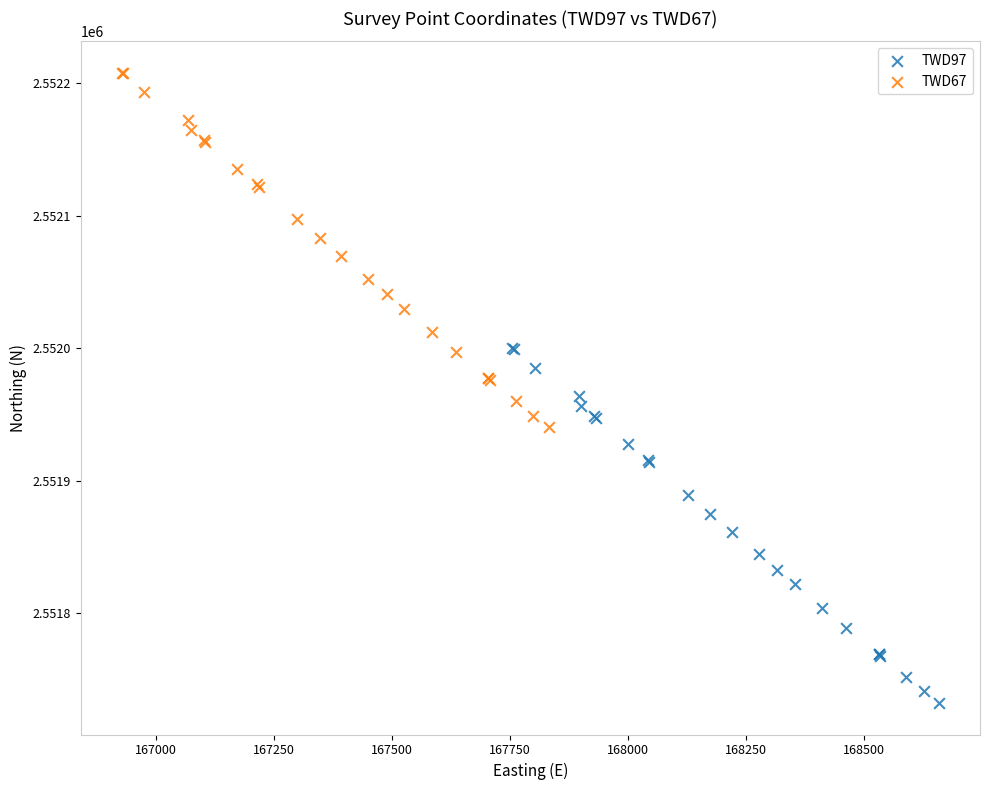

Which series contains the highest Y value?

TWD67